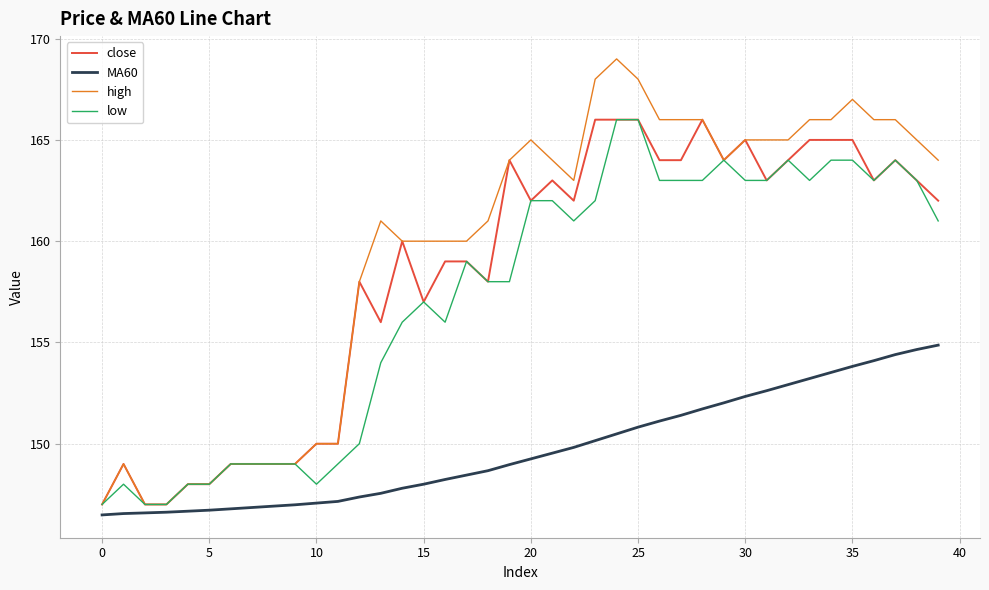

What is the minimum value shown in the chart?

146.5